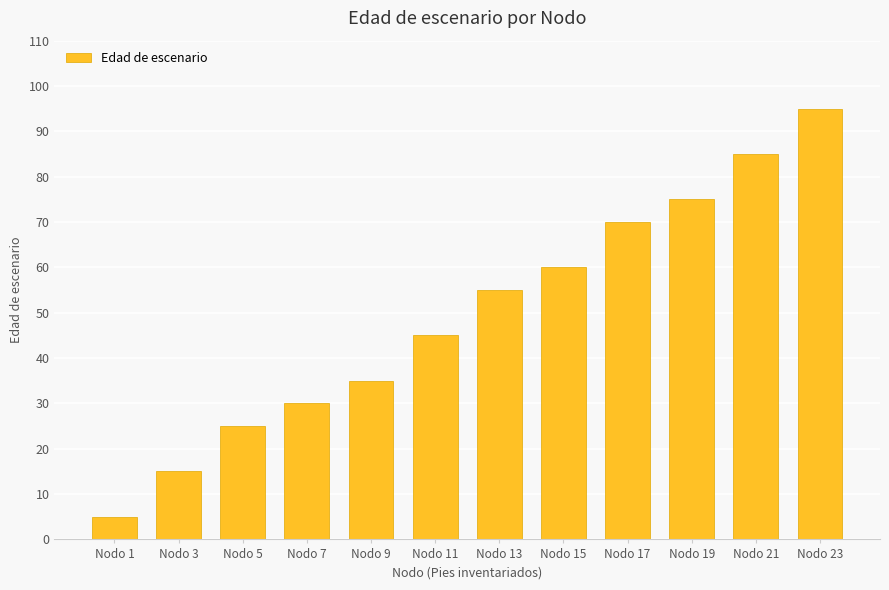

Rank the categories by value from lowest to highest.

Nodo 1, Nodo 3, Nodo 5, Nodo 7, Nodo 9, Nodo 11, Nodo 13, Nodo 15, Nodo 17, Nodo 19, Nodo 21, Nodo 23